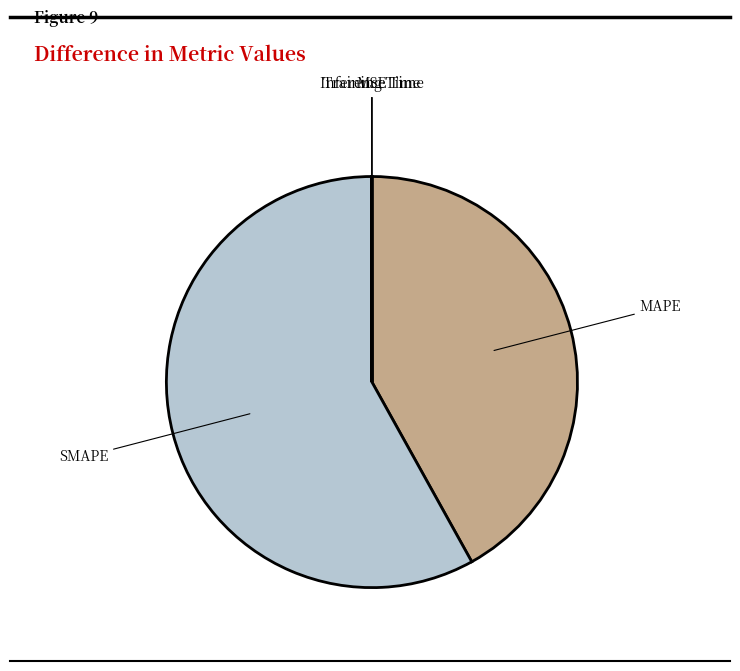

Between MAPE and SMAPE, which is larger?

SMAPE